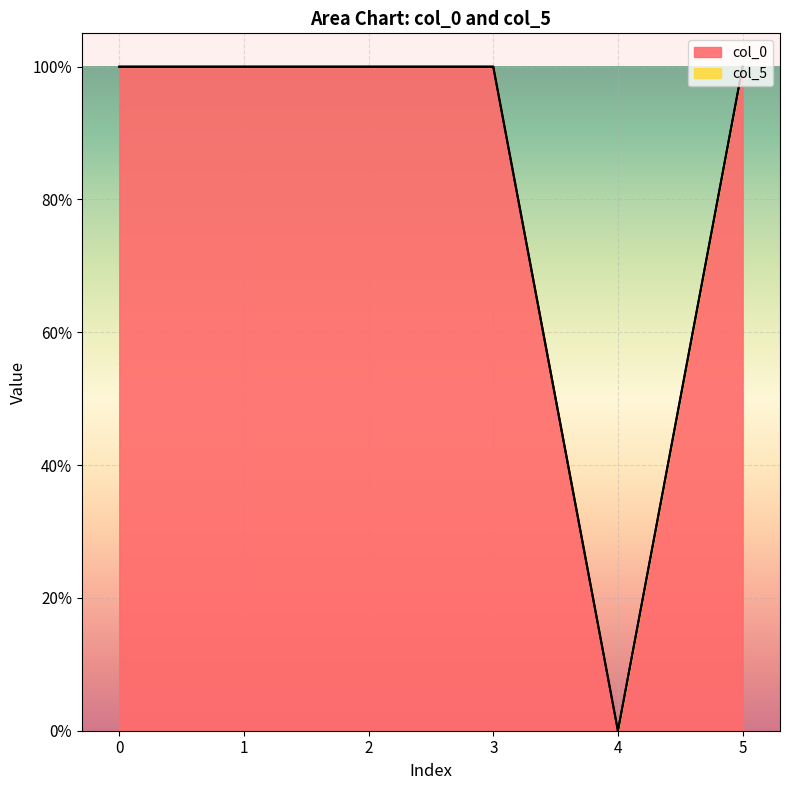

Which label corresponds to the smallest value in the chart?

4